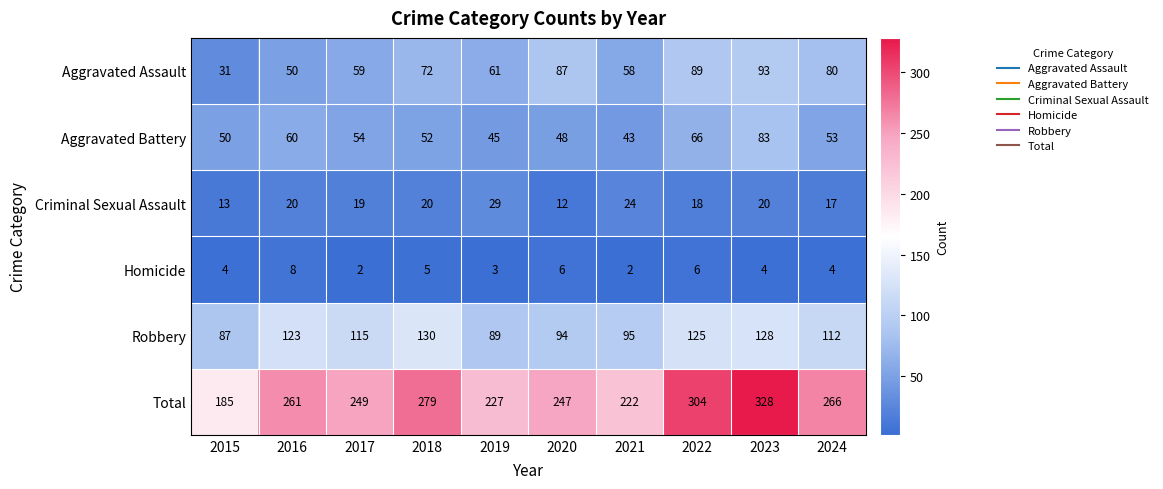

What is the difference between the maximum and minimum values in the Aggravated Assault series?

62